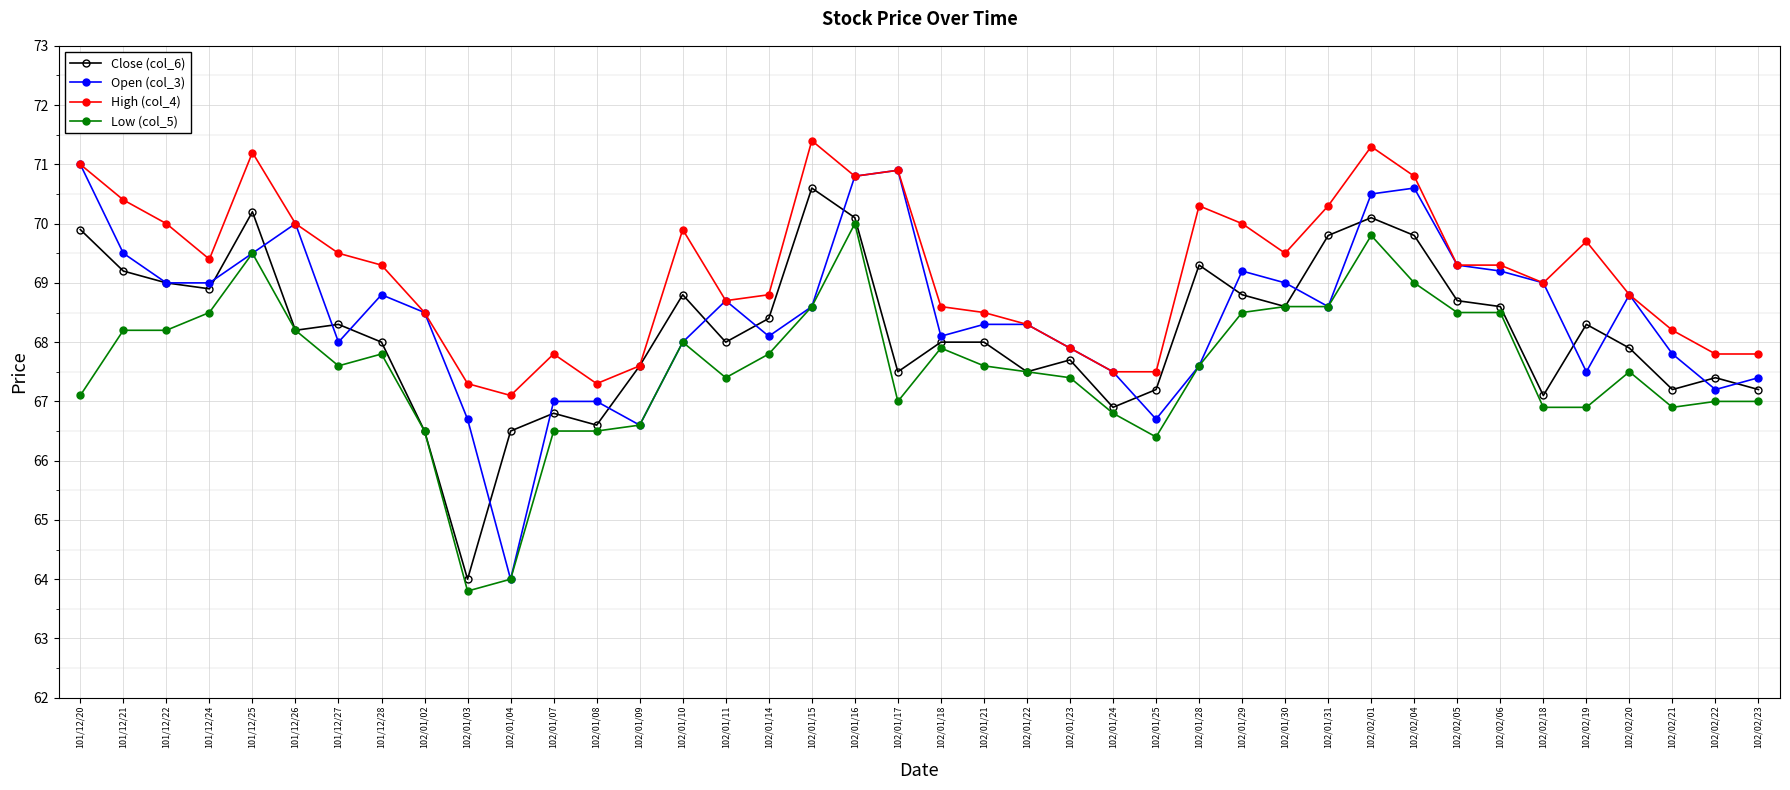

True or false: High (col_4) and Low (col_5) intersect in this chart.

False